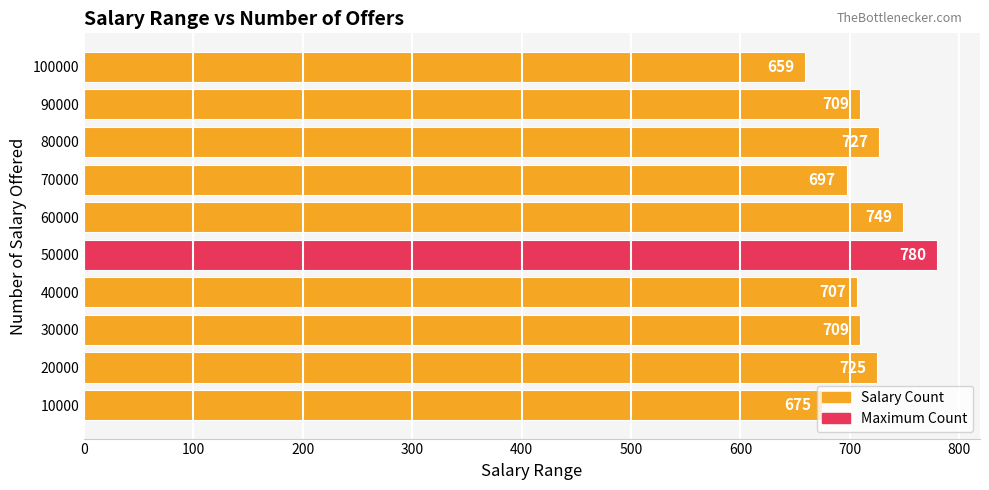

Does the chart contain stacked bars?

No